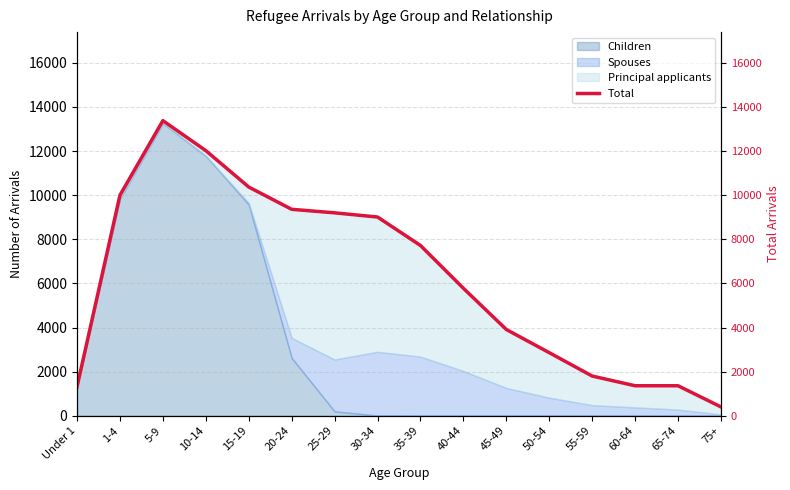

What is the greatest value displayed?

13380